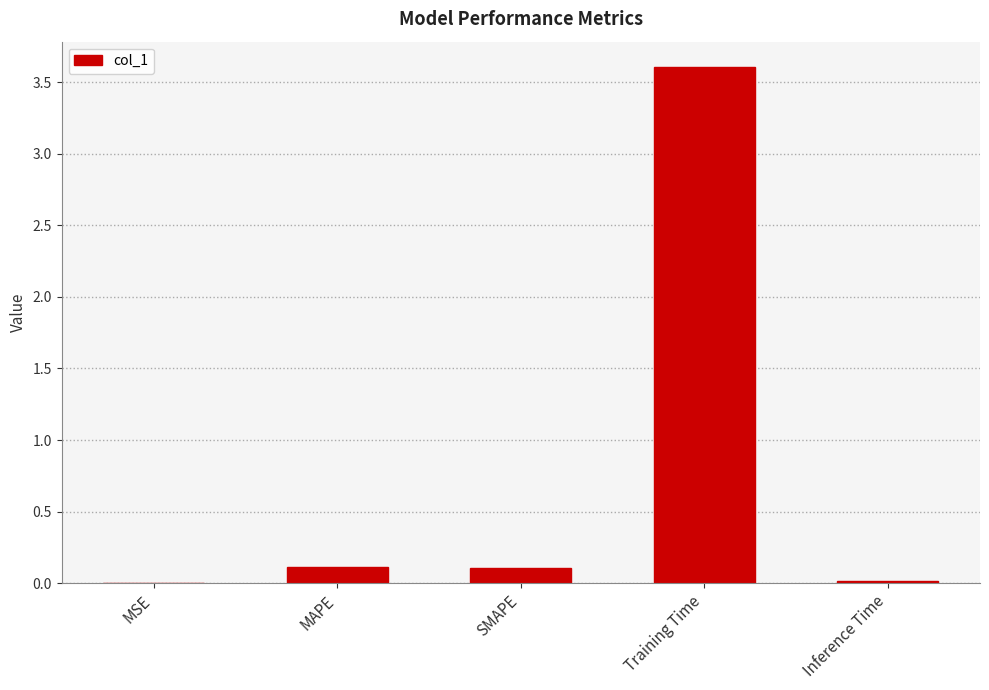

Are the bars grouped side by side (vs. stacked)?

No